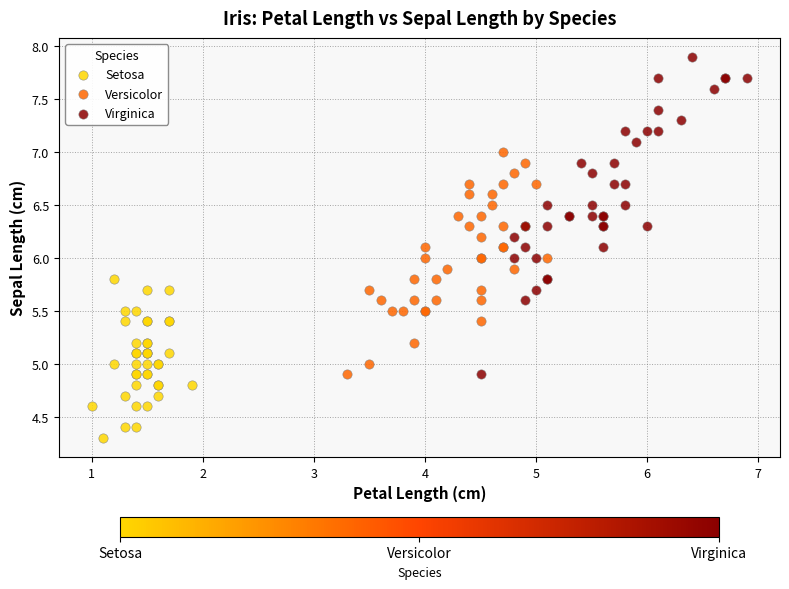

Which series contains the highest Y value?

Virginica